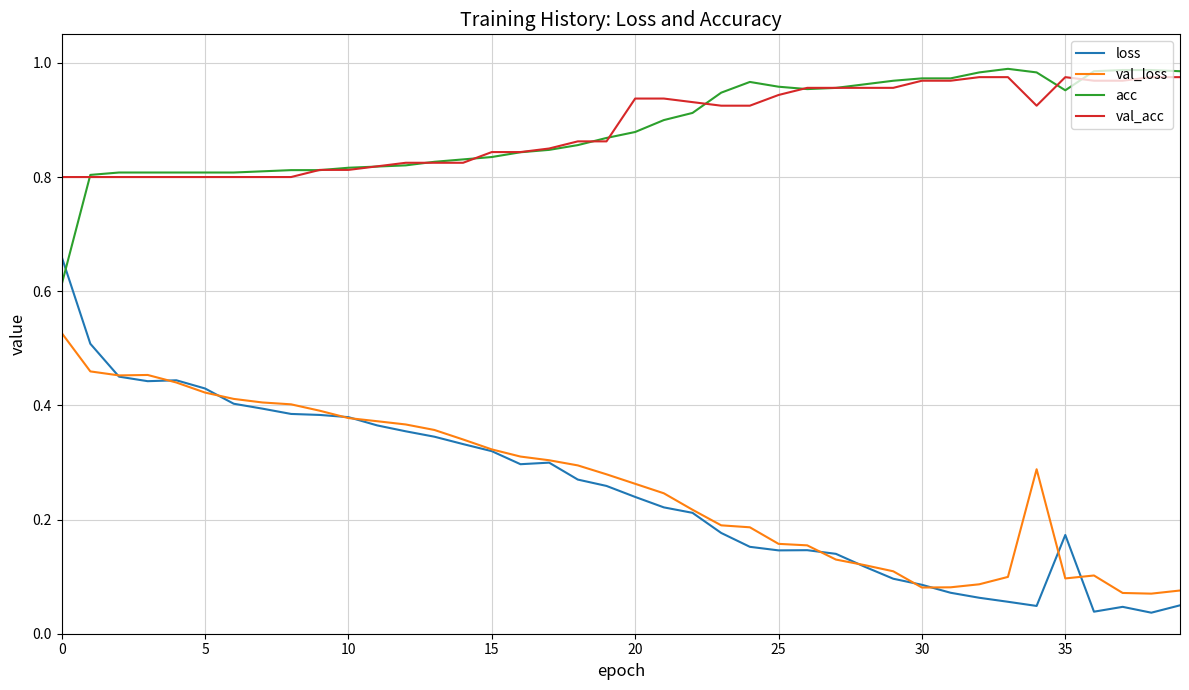

What is the sum of all loss values?

10.0